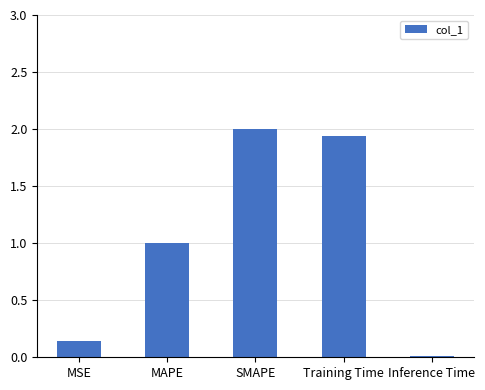

Where is the data nearest to the value 1?

MAPE